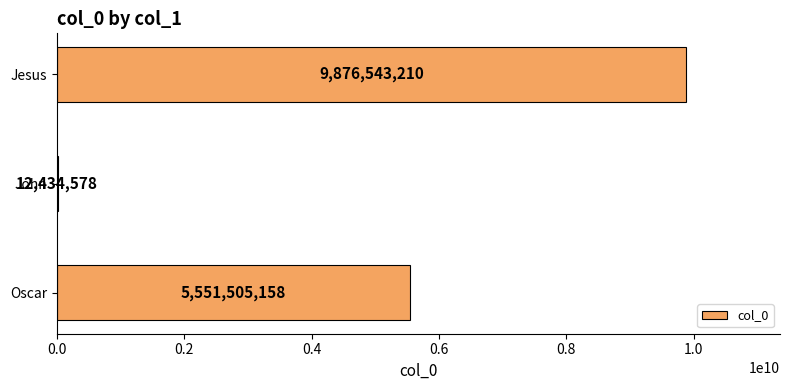

Reading bottom to top, list all the values displayed in this chart.

Oscar=5551505158	John=12434578	Jesus=9876543210